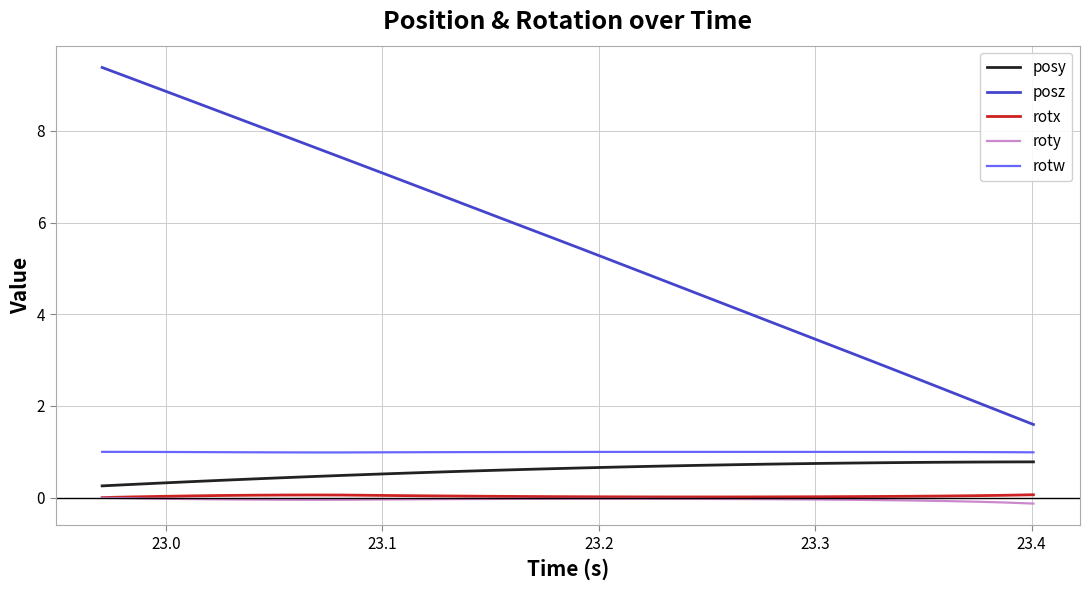

True or false: rotx and posy intersect in this chart.

False